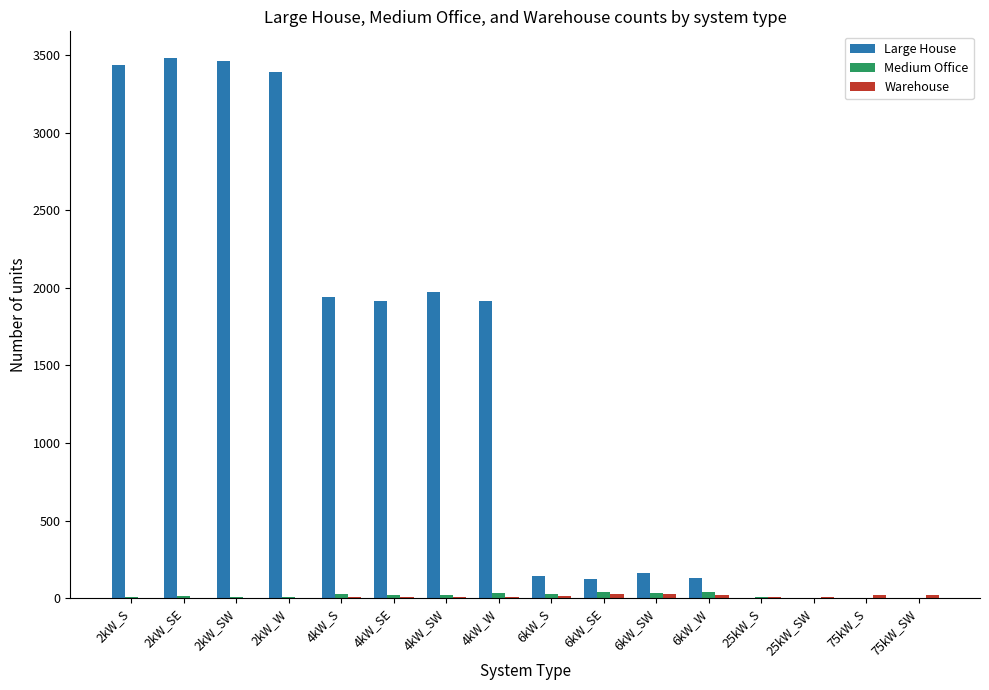

The value of Large House at 25kW_S is 0. True or false?

True